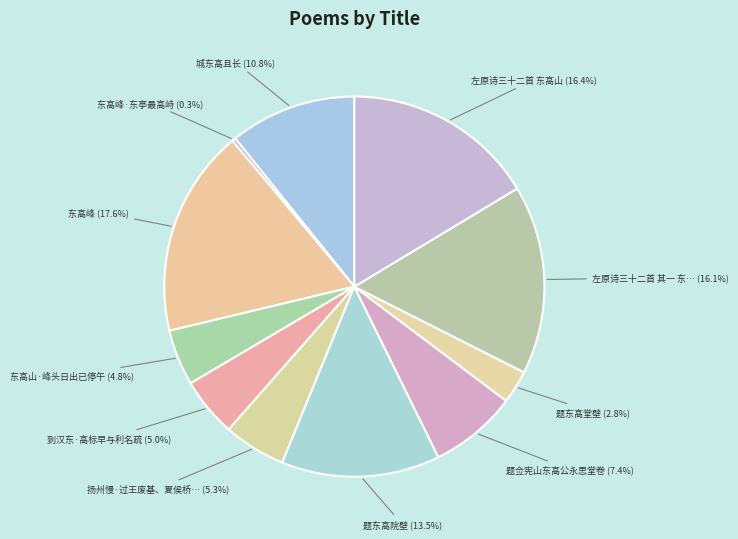

To the nearest percent, what is the average slice percentage?

9%